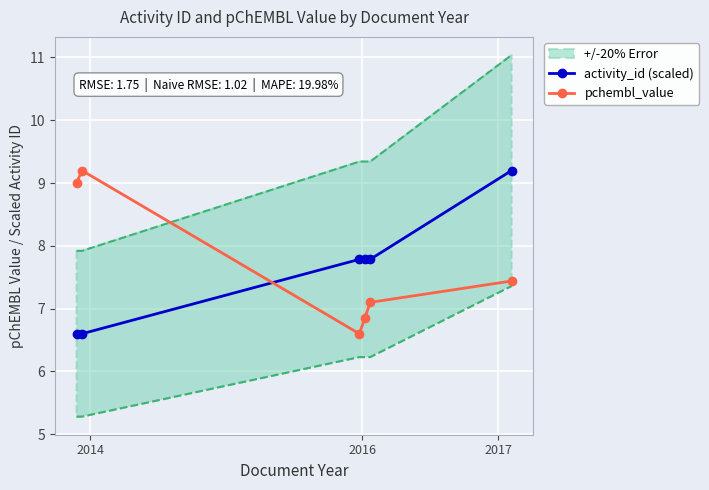

Is it true that pchembl_value equals 12.5 at 2014?

False